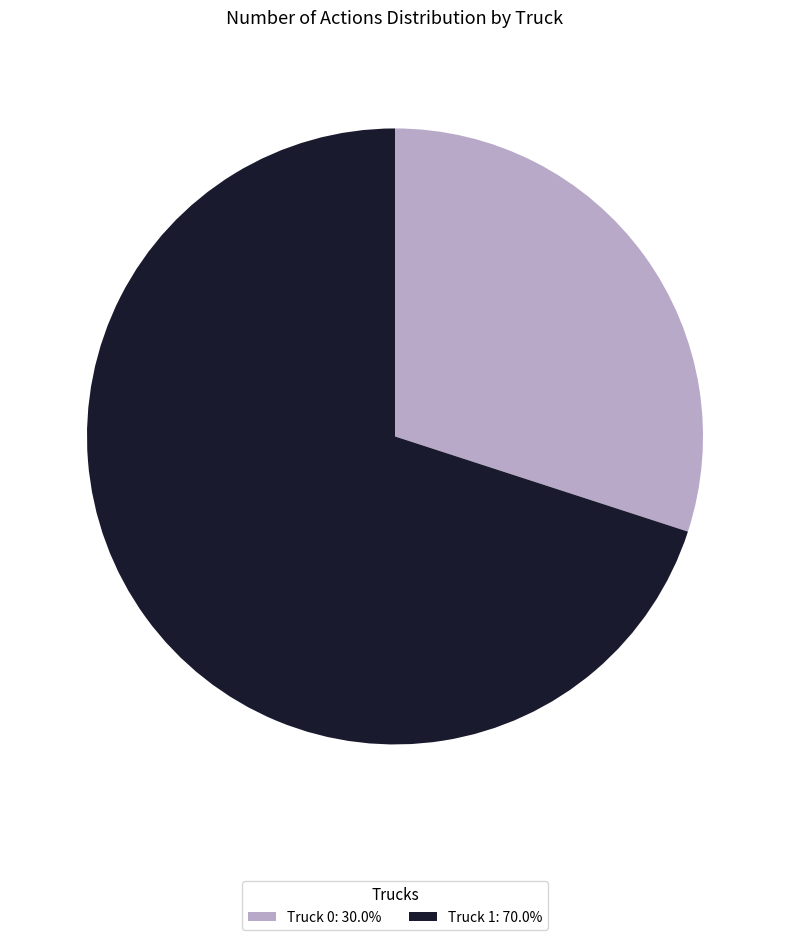

Is it true that Truck 0 is 39% of the pie?

False